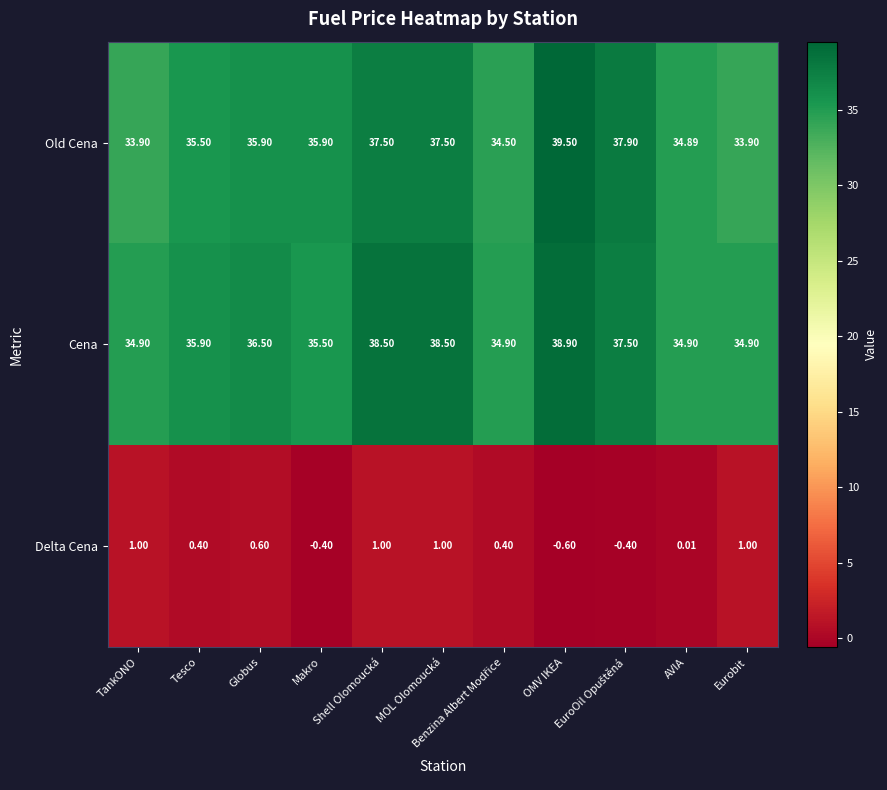

What is the total value across all series at Shell Olomoucká?

77.0